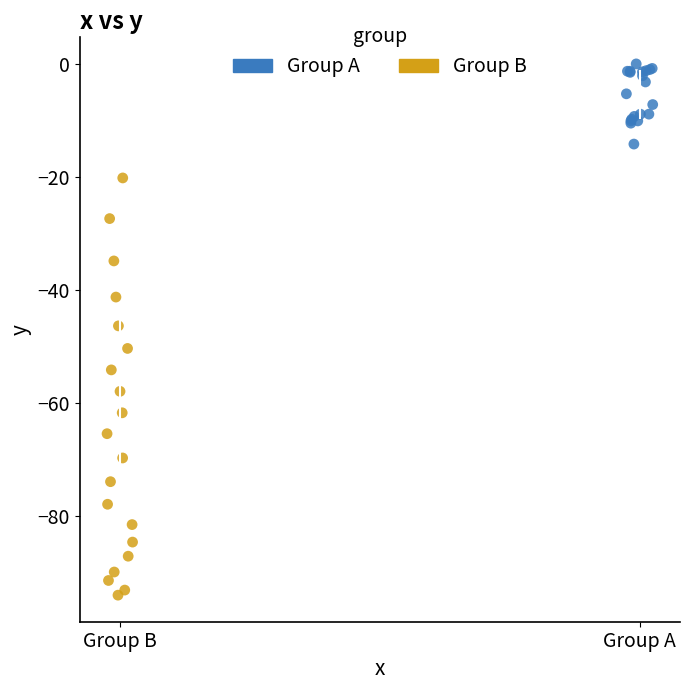

Which series has the largest Y range (max minus min)?

Group B